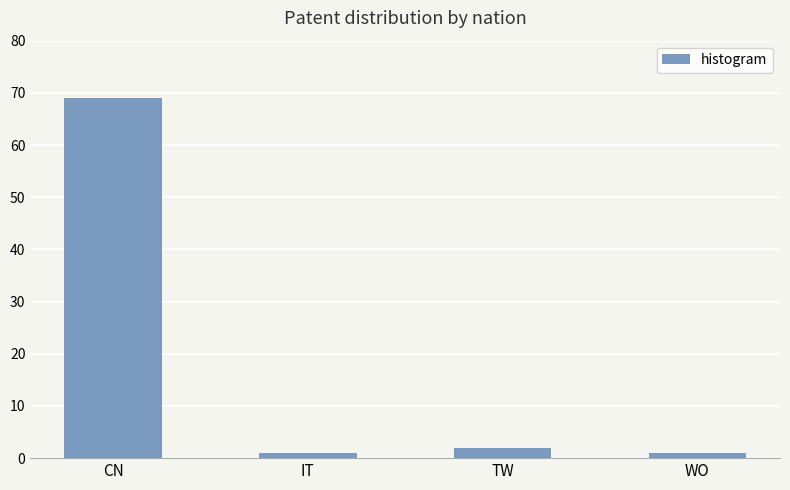

What is the label of the 2nd bar from the left?

IT